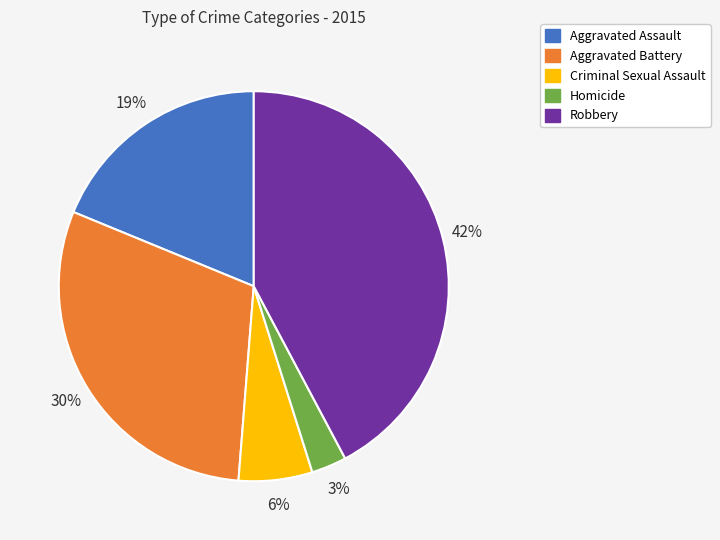

Which has a higher value, Homicide or Aggravated Battery?

Aggravated Battery